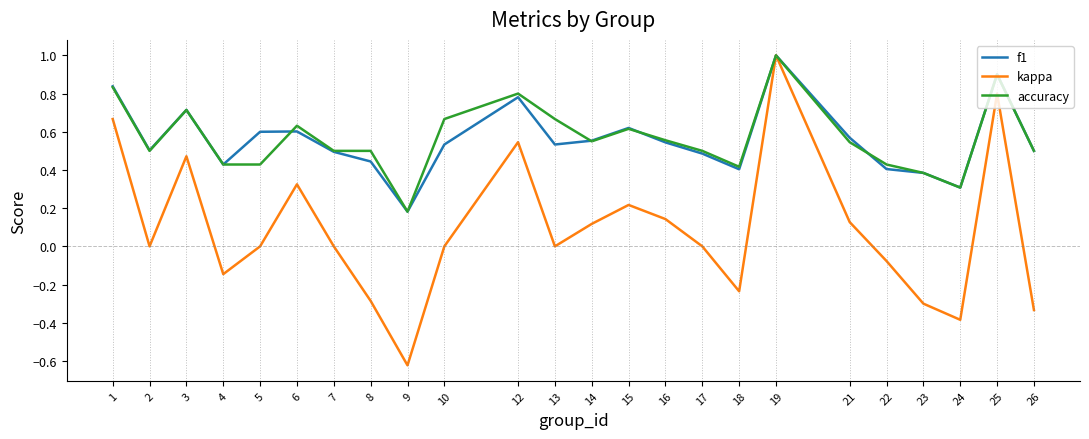

Is it true that kappa equals 1.0 at 1?

False